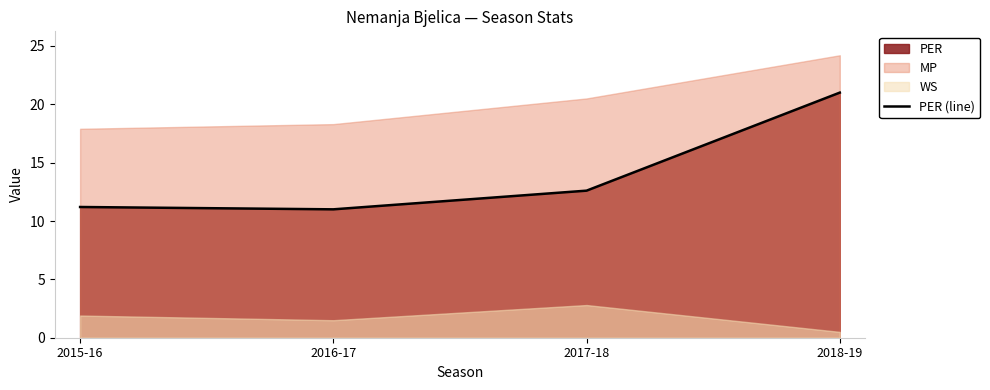

What is the label of the 4th point from the left?

2018-19